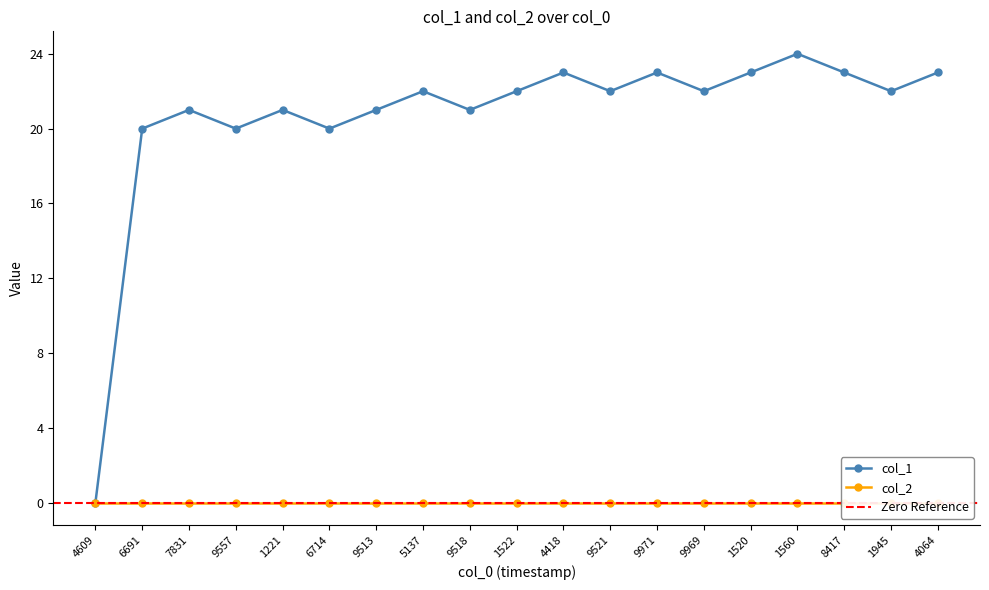

What is the highest value of the col_1 series?

24